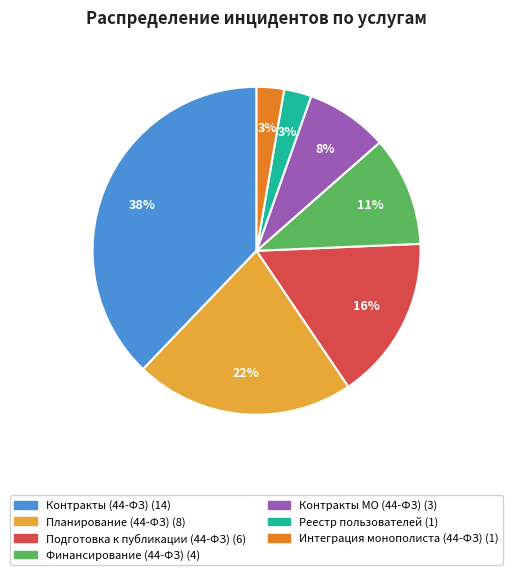

Is there a majority slice in this chart?

No